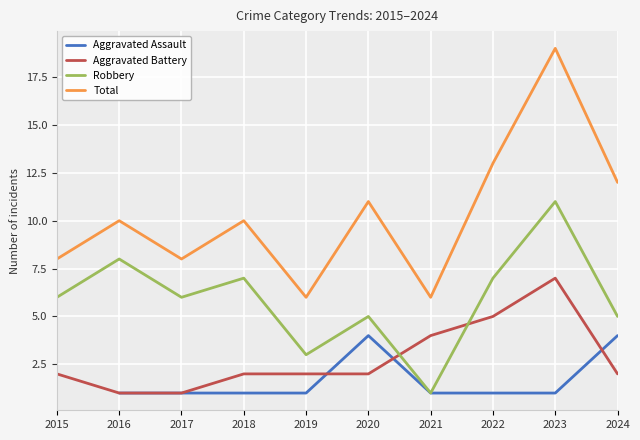

At 2018, list the series in order from smallest to largest.

Aggravated Assault, Aggravated Battery, Robbery, Total